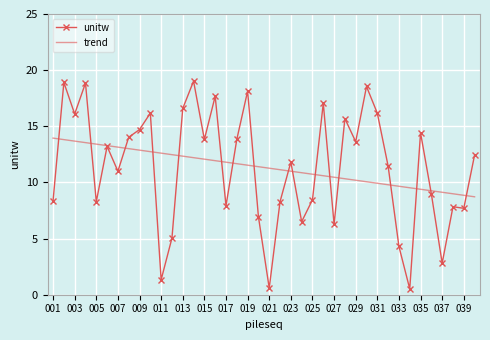

Which series has the widest spread of values?

unitw